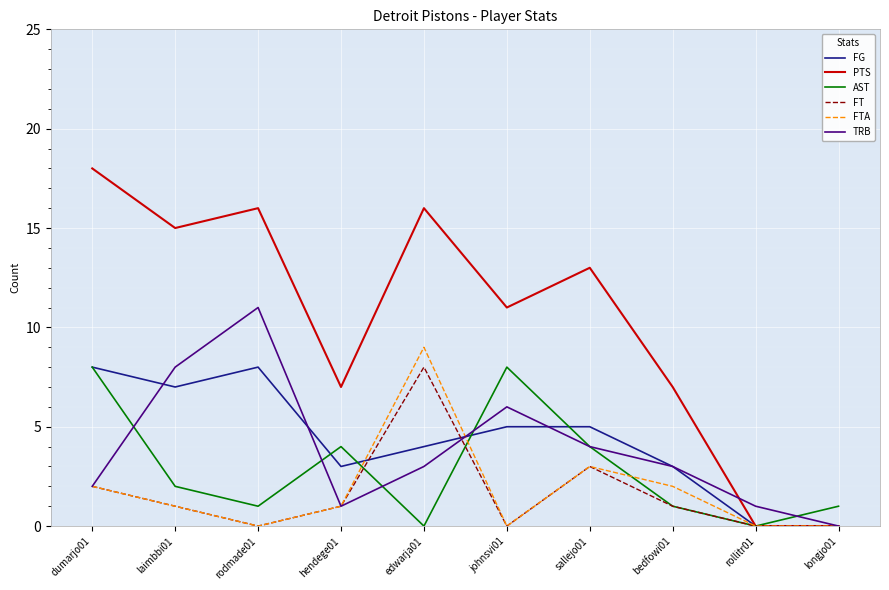

Which series changed the most between dumarjo01 and sallejo01?

PTS